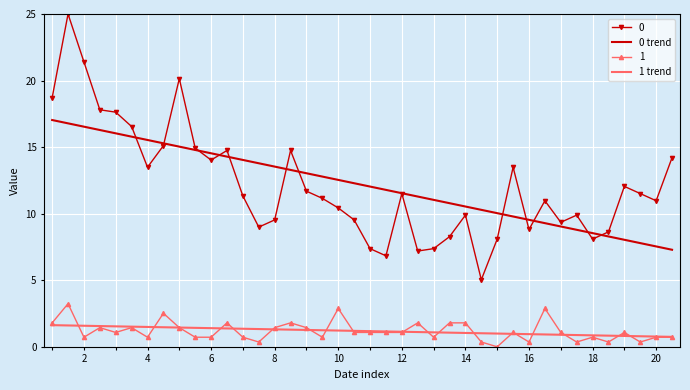

What is the greatest value displayed?

25.0